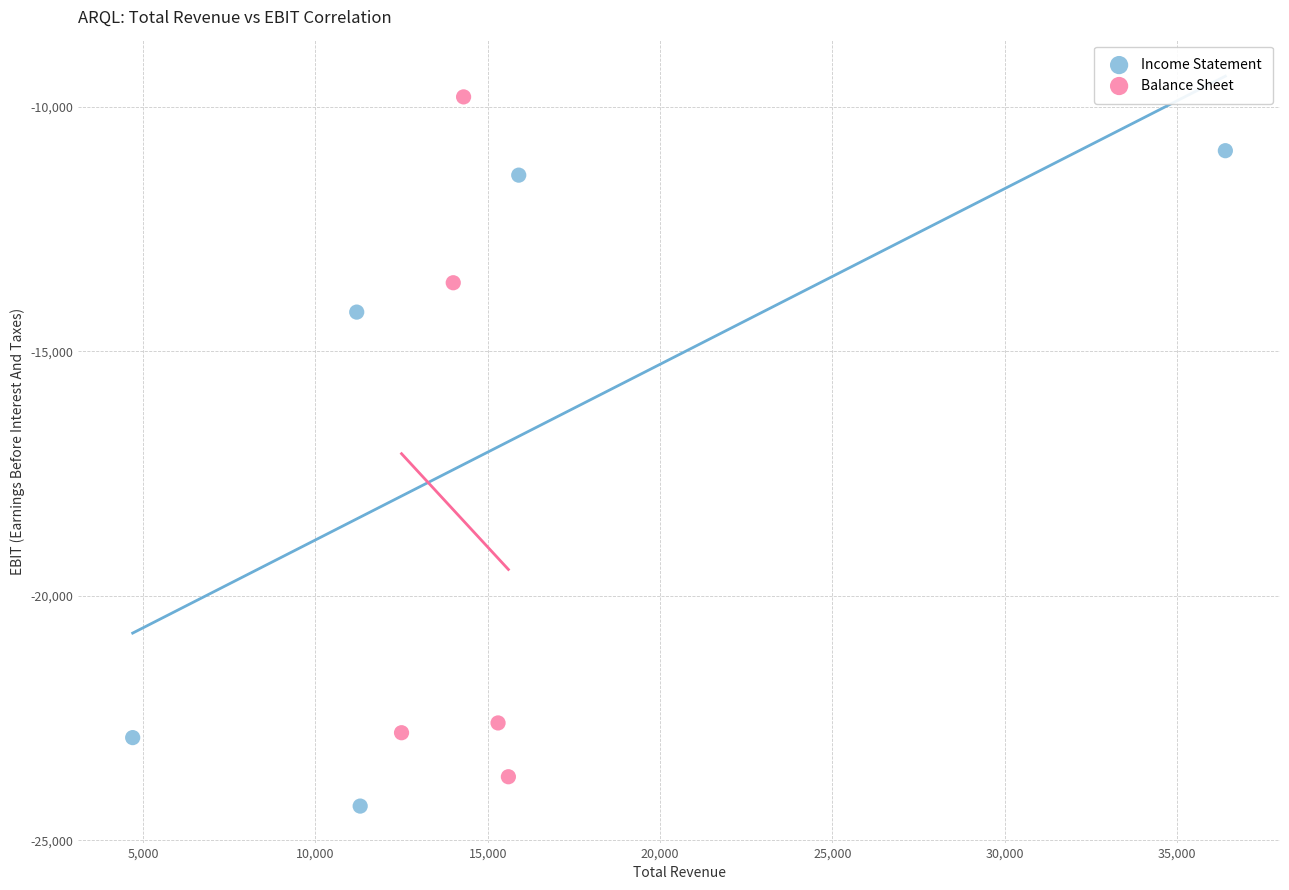

Which series has the widest spread of Y values?

Balance Sheet